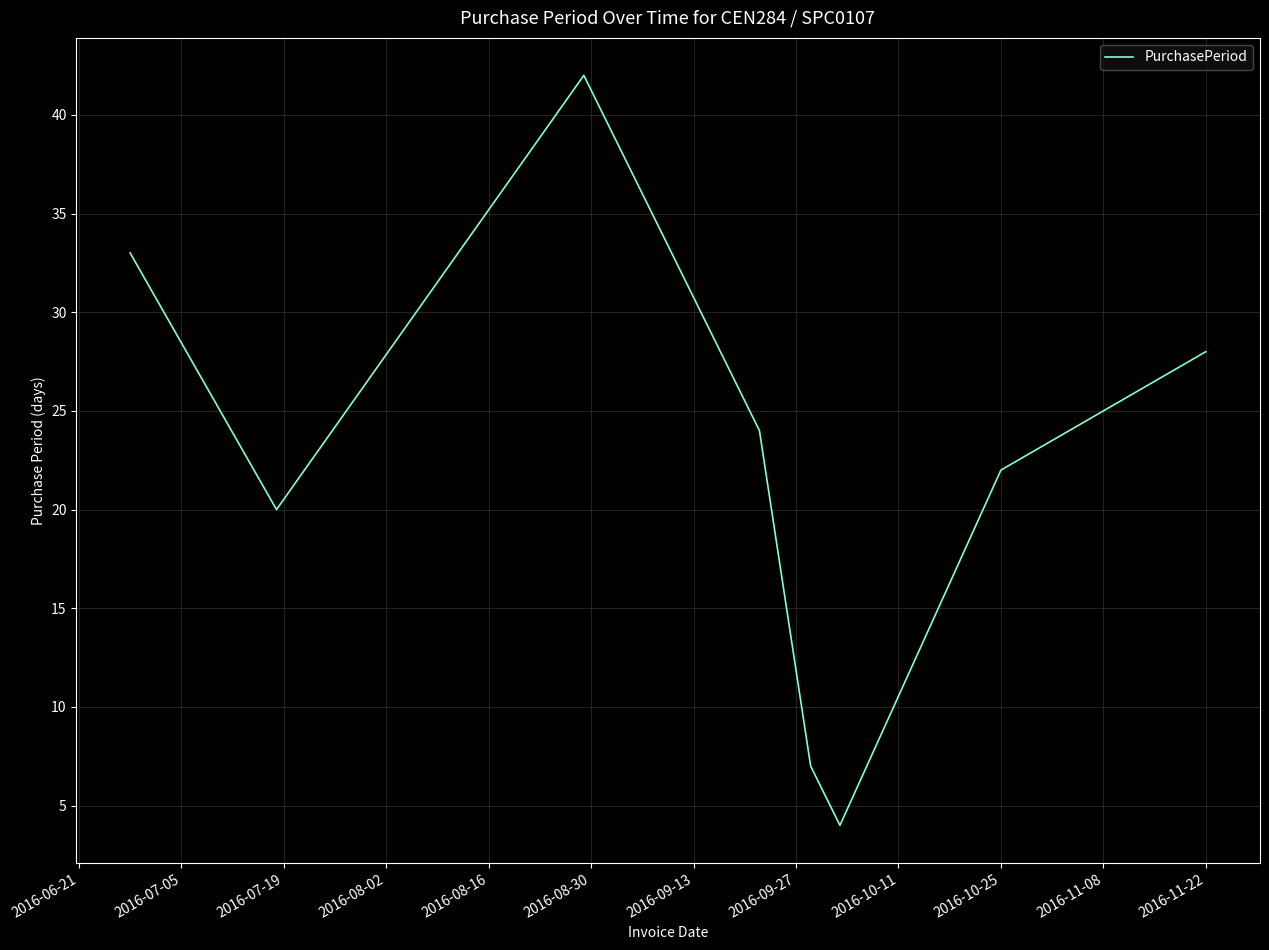

What is the maximum value shown in the chart?

42